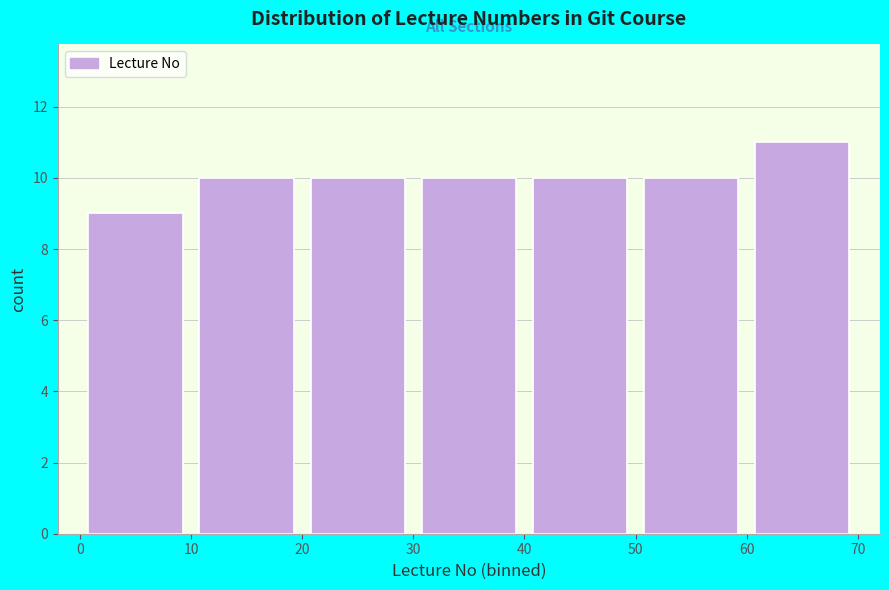

Reading left to right, transcribe this chart: for each bar, give the range it covers on the x-axis and its height. The values are not printed on the chart, so give them approximately, as read against the axis.

0 to 10: 9
10 to 20: 10
20 to 30: 10
30 to 40: 10
40 to 50: 10
50 to 60: 10
60 to 70: 11